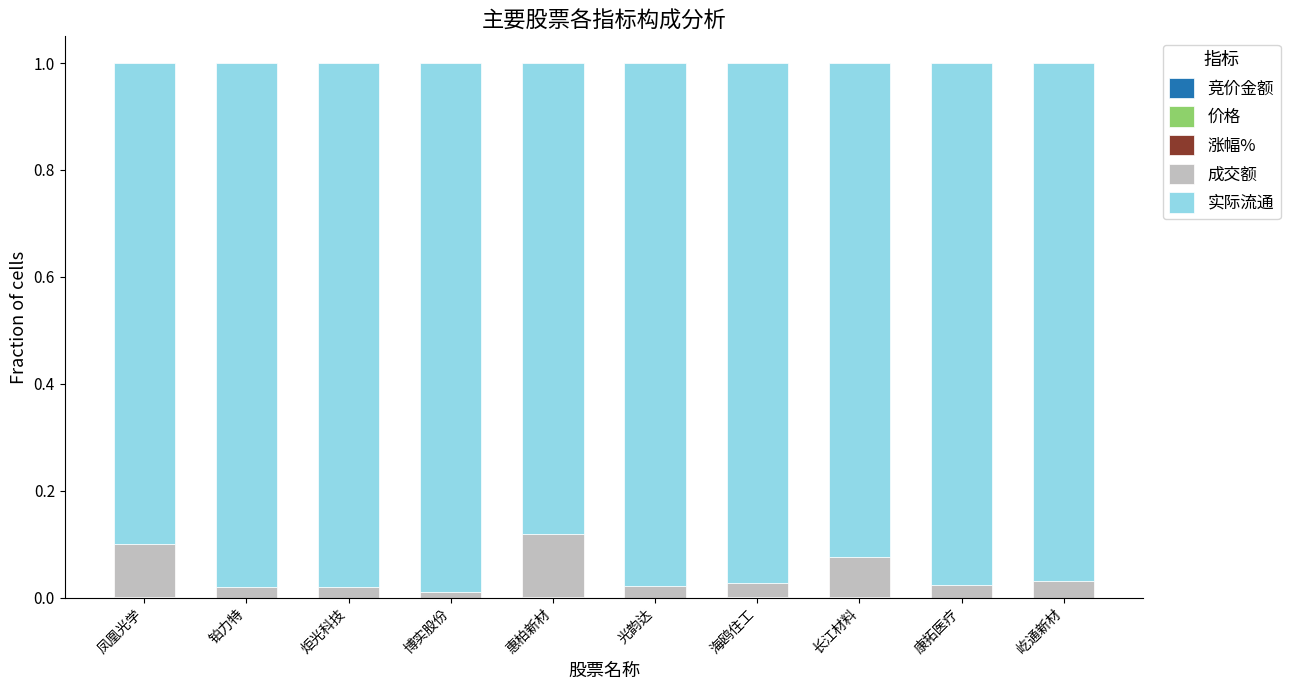

Does the chart contain stacked bars?

Yes